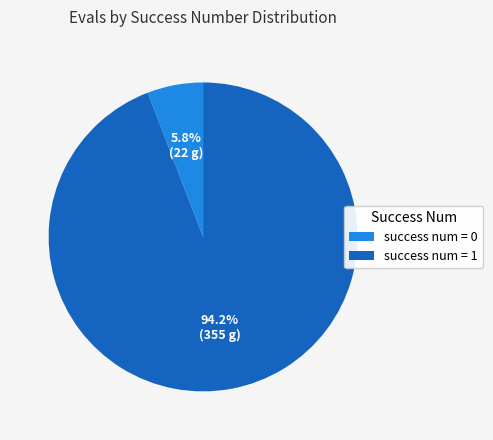

Between success num = 0 and success num = 1, which is larger?

success num = 1